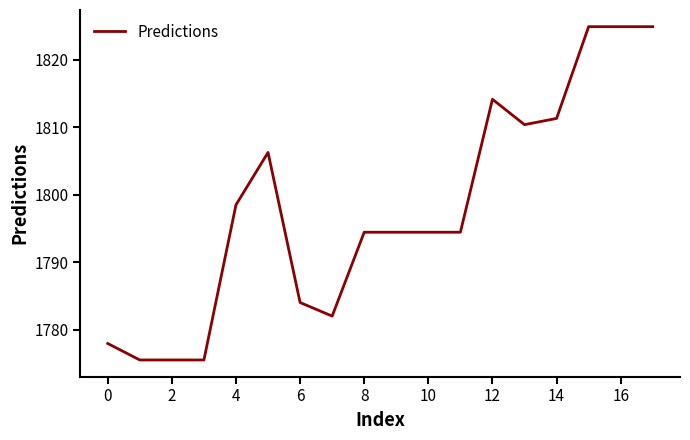

Reading right to left, extract all data points from this chart.

1824.9	1824.9	1824.9	1811.3	1810.4	1814.2	1794.5	1794.5	1794.5	1794.5	1782.0	1784.0	1806.3	1798.5	1775.5	1775.5	1775.5	1778.0